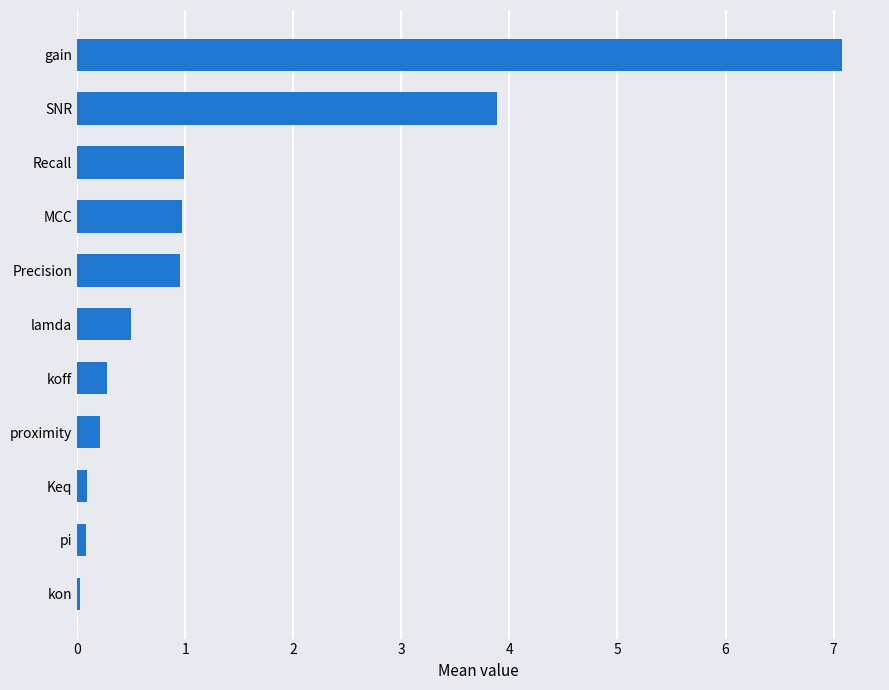

How many bars are there in total?

11